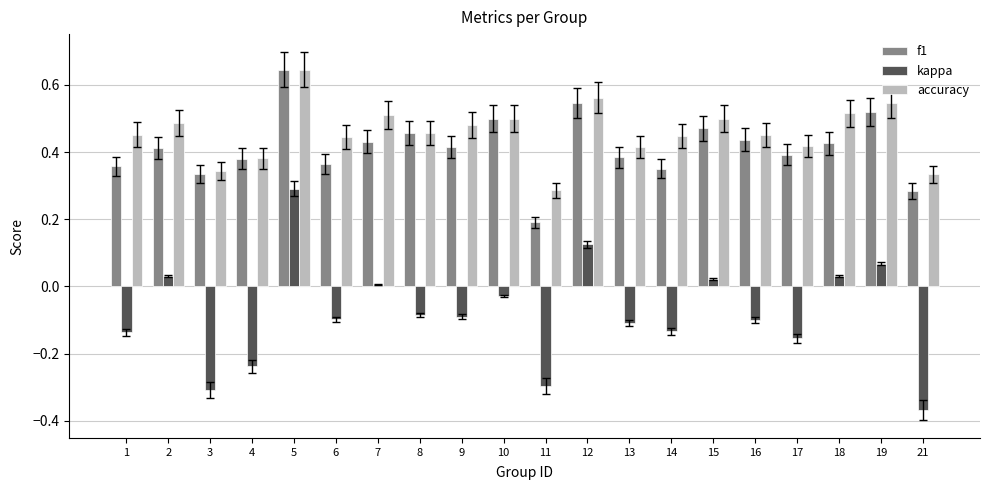

Between 10 and 12, which series saw the biggest shift?

kappa